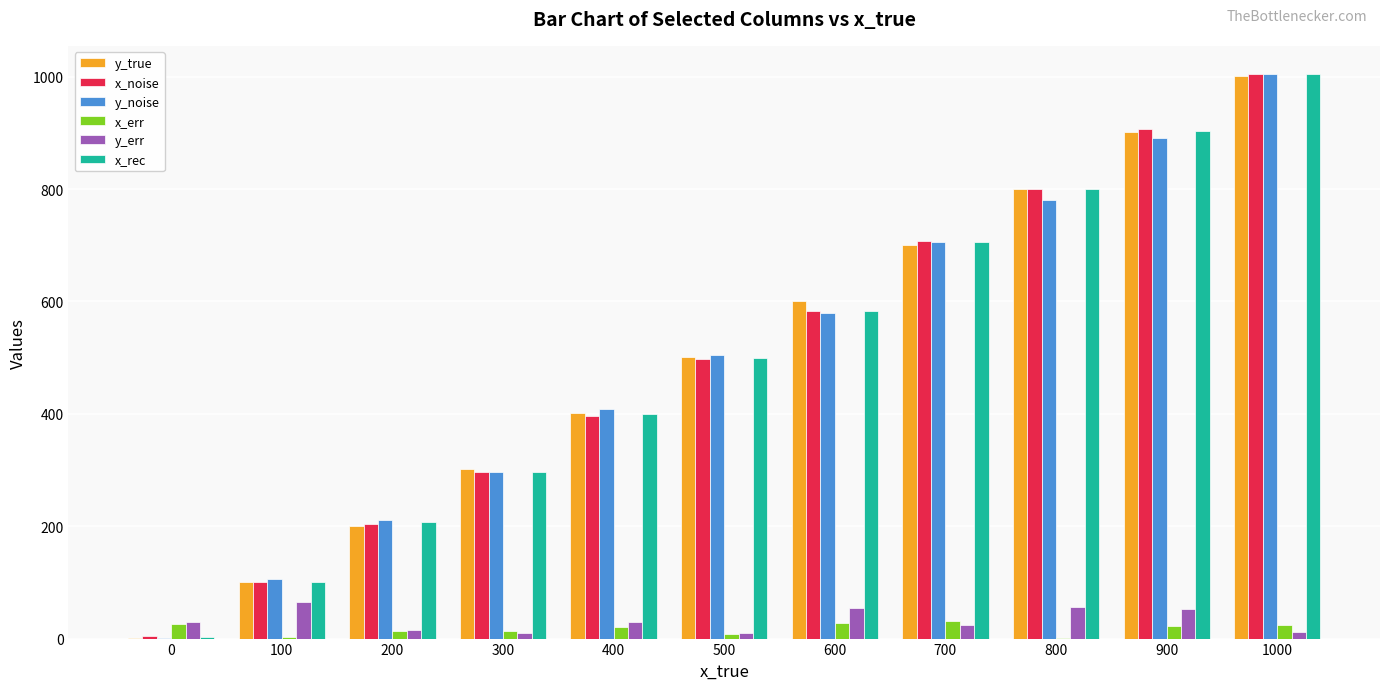

Count the number of categories in the chart.

11